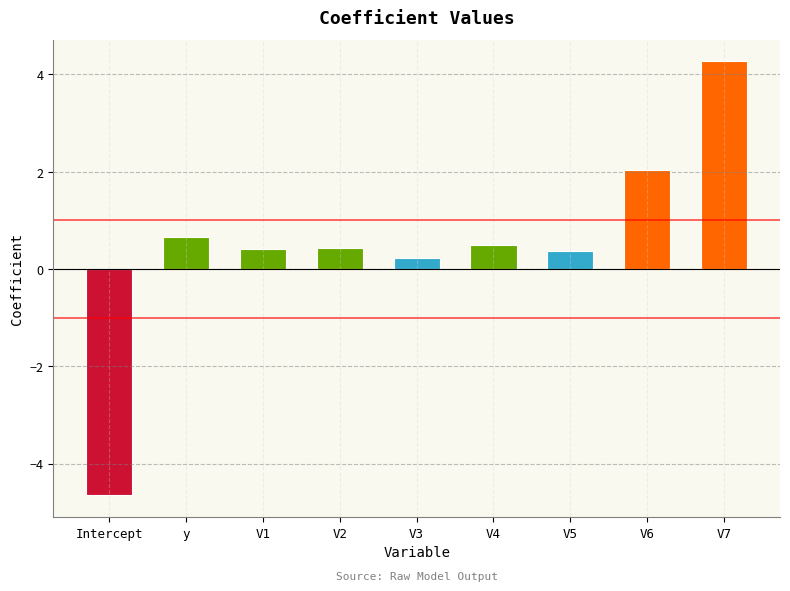

The value at V4 is 0.5. True or false?

True